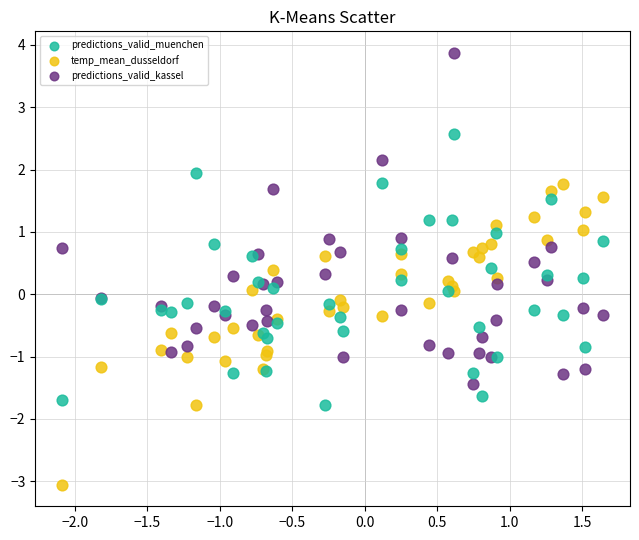

Which series reaches the maximum Y coordinate?

predictions_valid_kassel